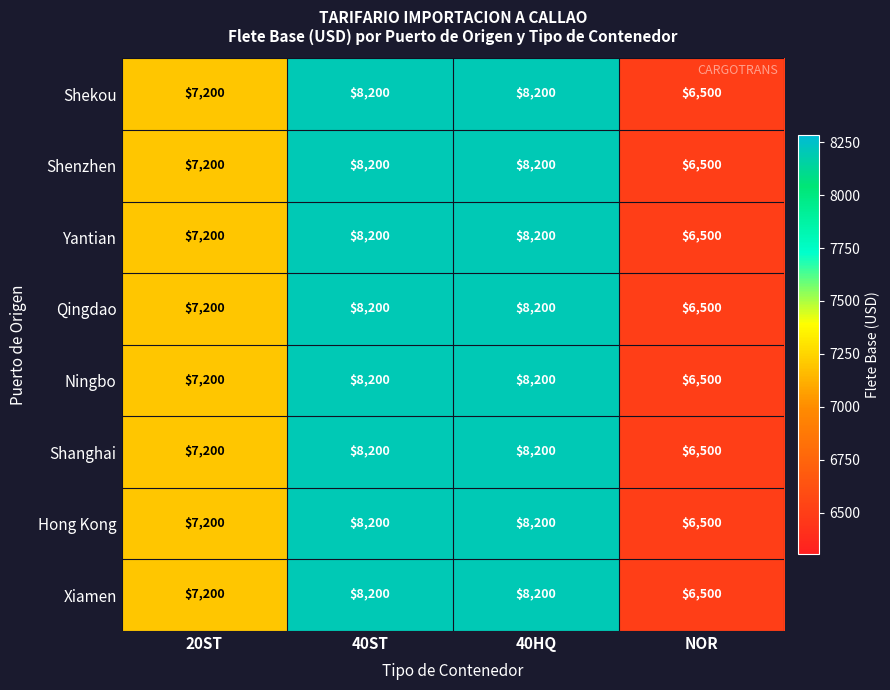

Count the Yantian values in the range 7200 to 8200.

3